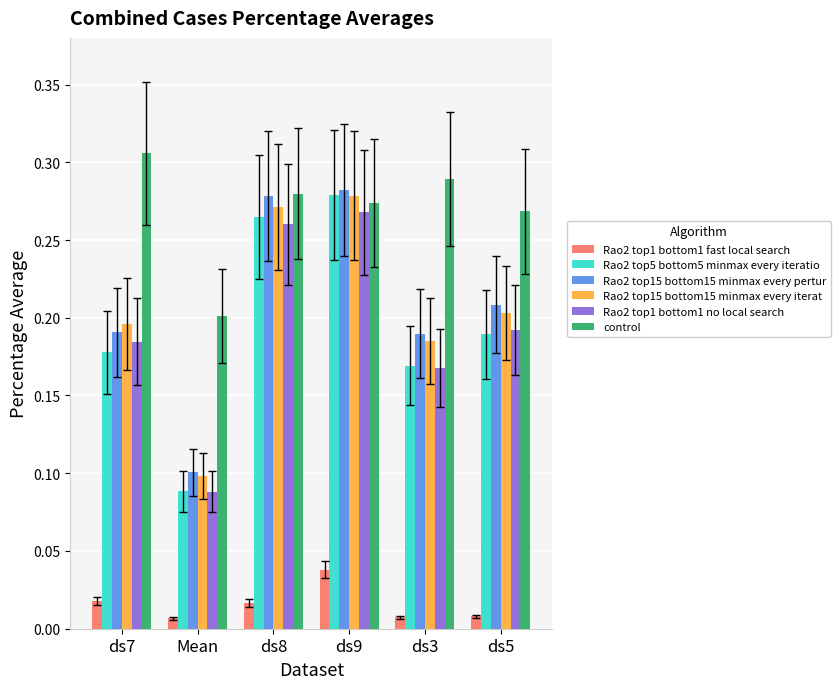

Is it true that control equals 0.4 at ds5?

False